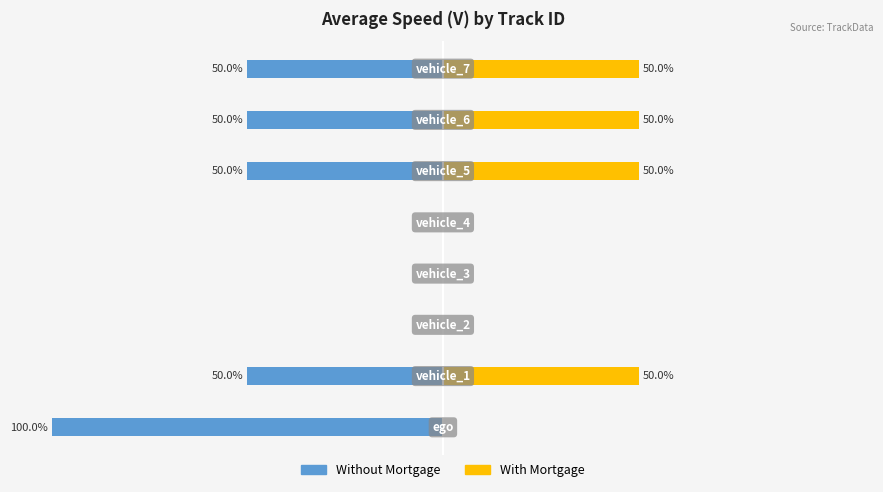

The Without Mortgage series shows -50 at −100. True or false?

True